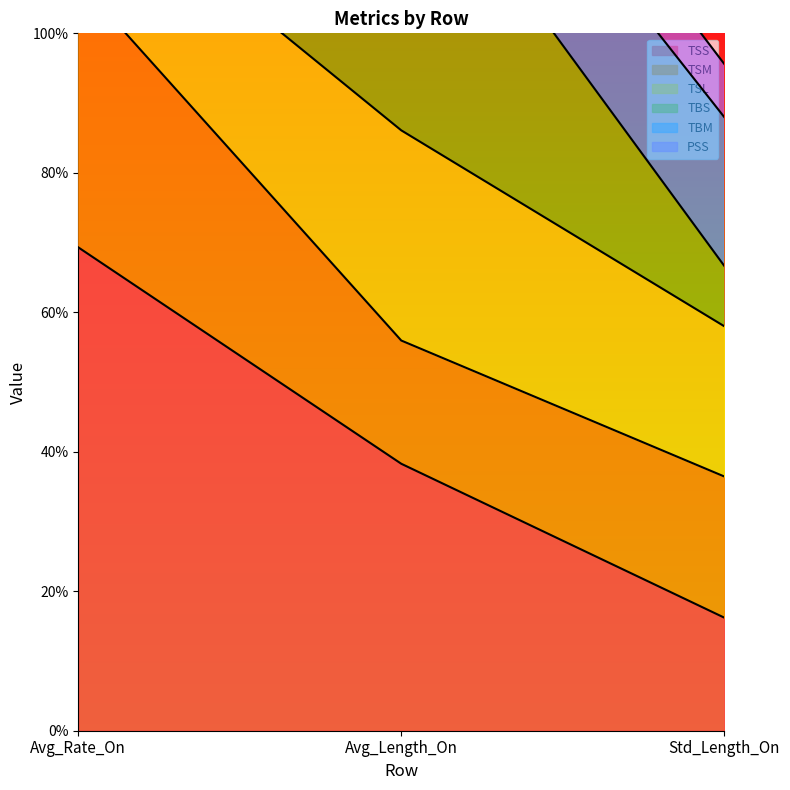

How many values in the TSS series are below 38?

1